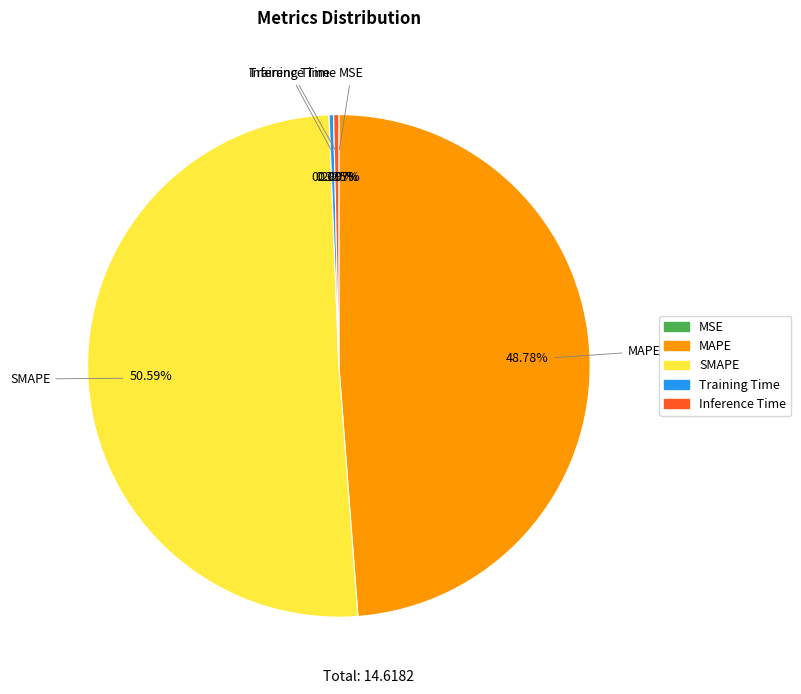

What is the largest slice in the pie chart?

SMAPE